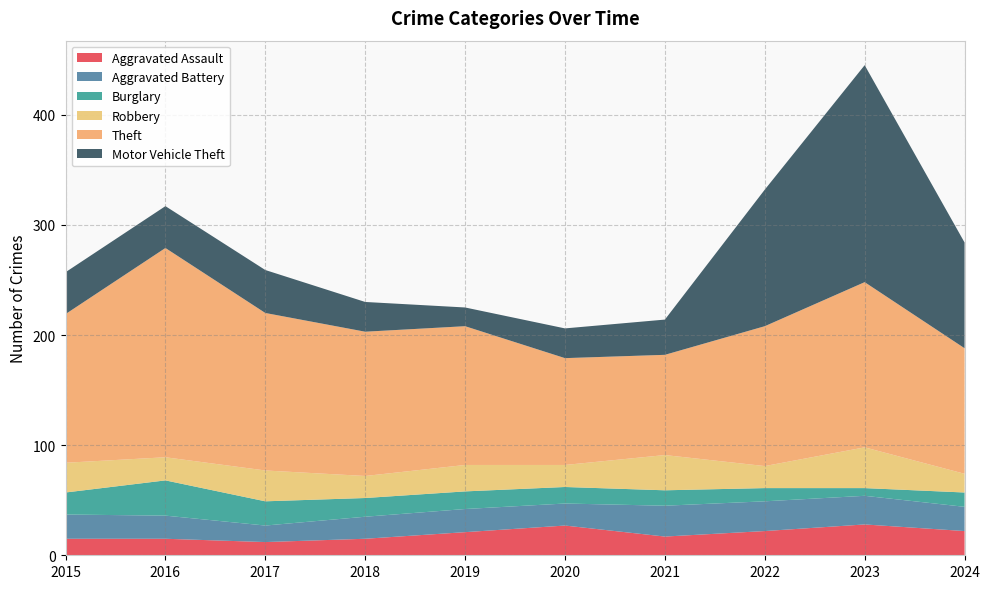

Reading left to right, list all the values displayed in this chart.

Aggravated Assault: 15	15	12	15	21	27	17	22	28	22
Aggravated Battery: 22	21	15	20	21	20	28	27	26	22
Burglary: 20	32	22	17	16	15	14	12	7	13
Robbery: 27	21	28	20	24	20	32	20	37	17
Theft: 135	190	143	131	126	97	91	127	150	114
Motor Vehicle Theft: 38	38	39	27	17	27	32	124	197	96